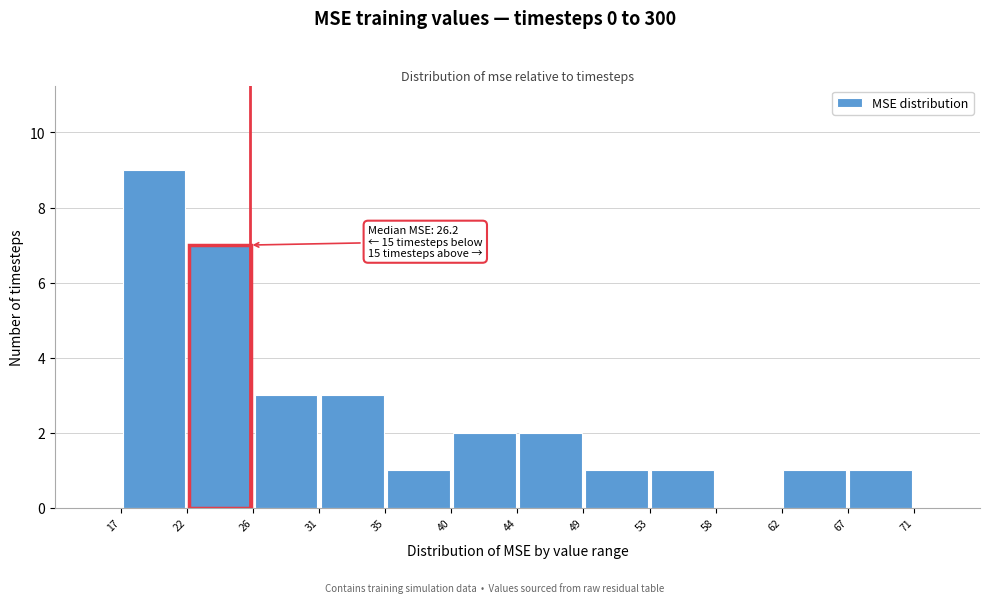

Over which range of the x-axis is the bar tallest?

17 to 22